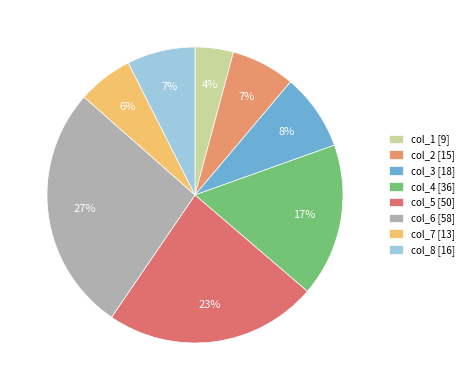

Which has a higher value, col_8 or col_2?

col_8